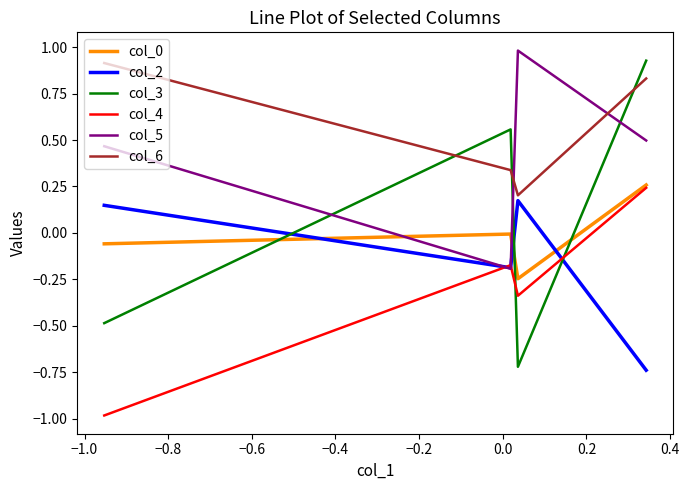

True or false: col_6 and col_4 cross at least once.

False